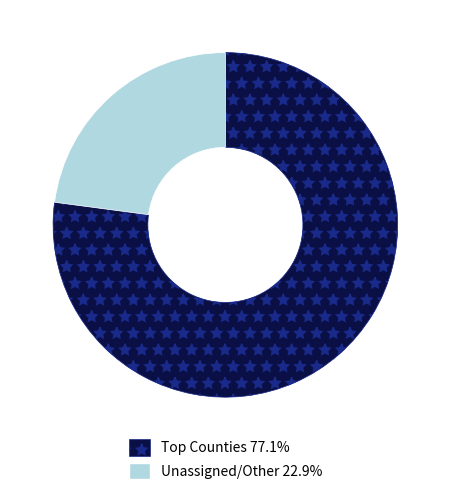

Count the number of slices in the pie.

2